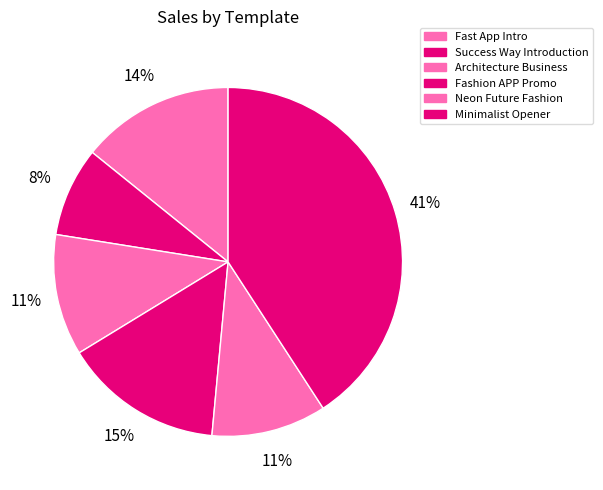

Which category has the smallest portion of the pie?

Success Way Introduction